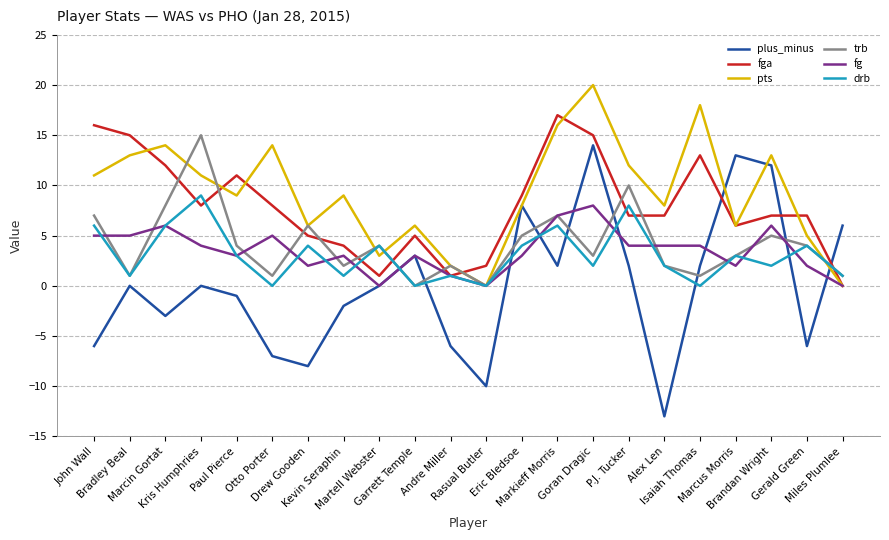

Reading right to left, extract all data points from this chart.

plus_minus: 6	-6	12	13	2	-13	2	14	2	8	-10	-6	3	0	-2	-8	-7	-1	0	-3	0	-6
fga: 0	7	7	6	13	7	7	15	17	9	2	1	5	1	4	5	8	11	8	12	15	16
pts: 0	5	13	6	18	8	12	20	16	8	0	2	6	3	9	6	14	9	11	14	13	11
trb: 1	4	5	3	1	2	10	3	7	5	0	2	0	4	2	6	1	4	15	8	1	7
fg: 0	2	6	2	4	4	4	8	7	3	0	1	3	0	3	2	5	3	4	6	5	5
drb: 1	4	2	3	0	2	8	2	6	4	0	1	0	4	1	4	0	3	9	6	1	6